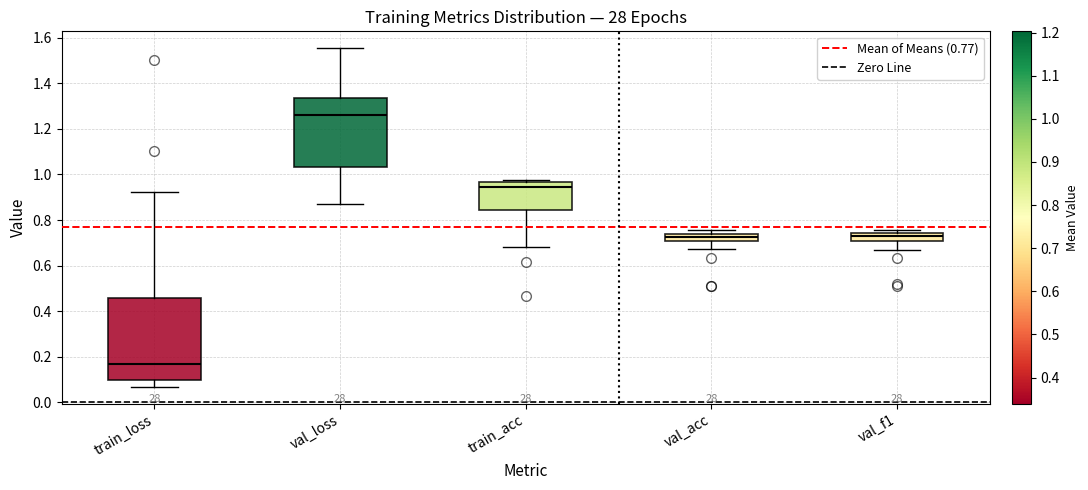

Which box is the tallest, from its lower edge to its upper edge?

train_loss